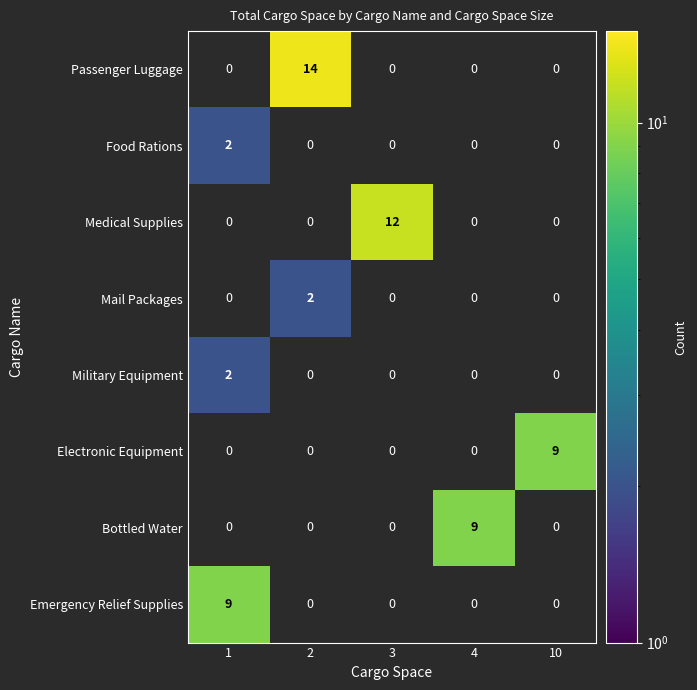

How many values in Emergency Relief Supplies are above zero?

1